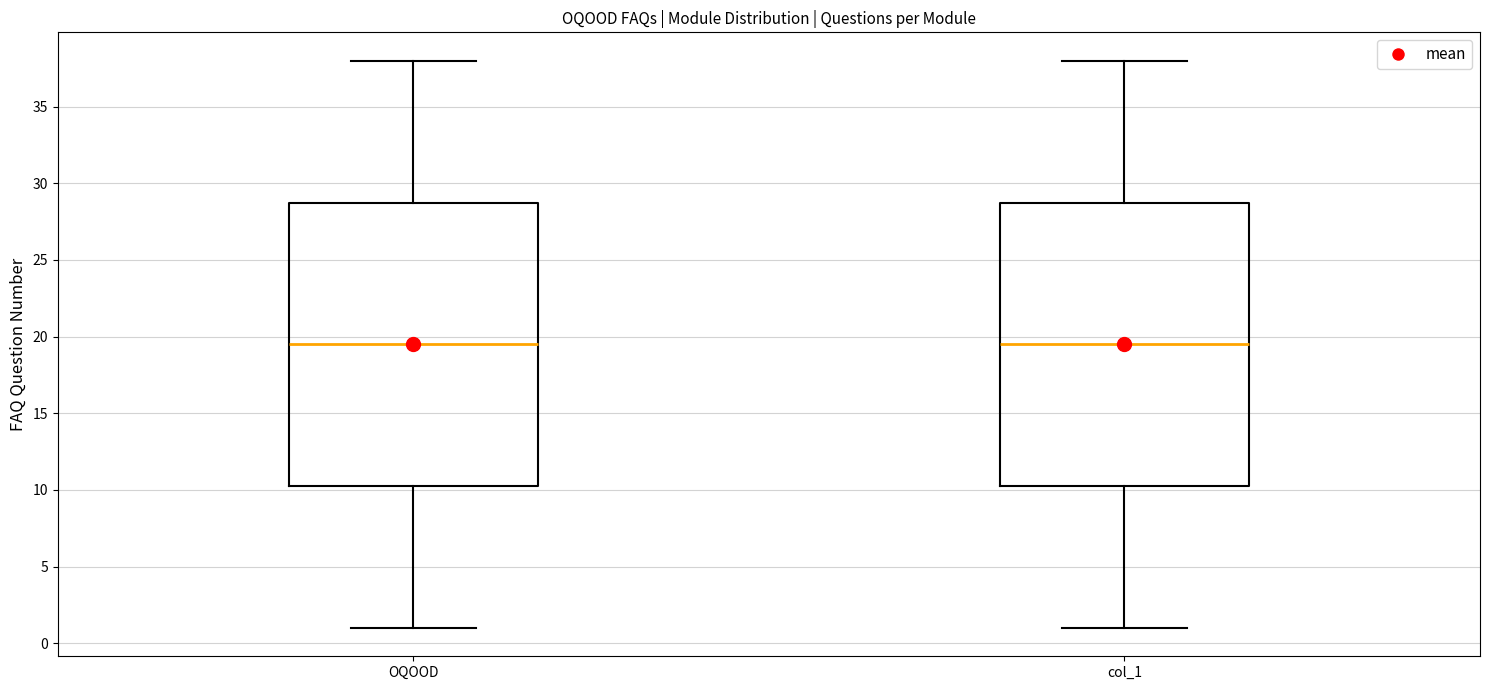

Reading left to right, read every box against the y-axis: the position of its median line, the range the box covers, and the ends of its whiskers. The values are not printed on the chart, so give them approximately, as read against the axis.

OQOOD: median 19.5, box 10.5 to 29.0, whiskers 1.0 to 38.0
col_1: median 19.5, box 10.5 to 29.0, whiskers 1.0 to 38.0